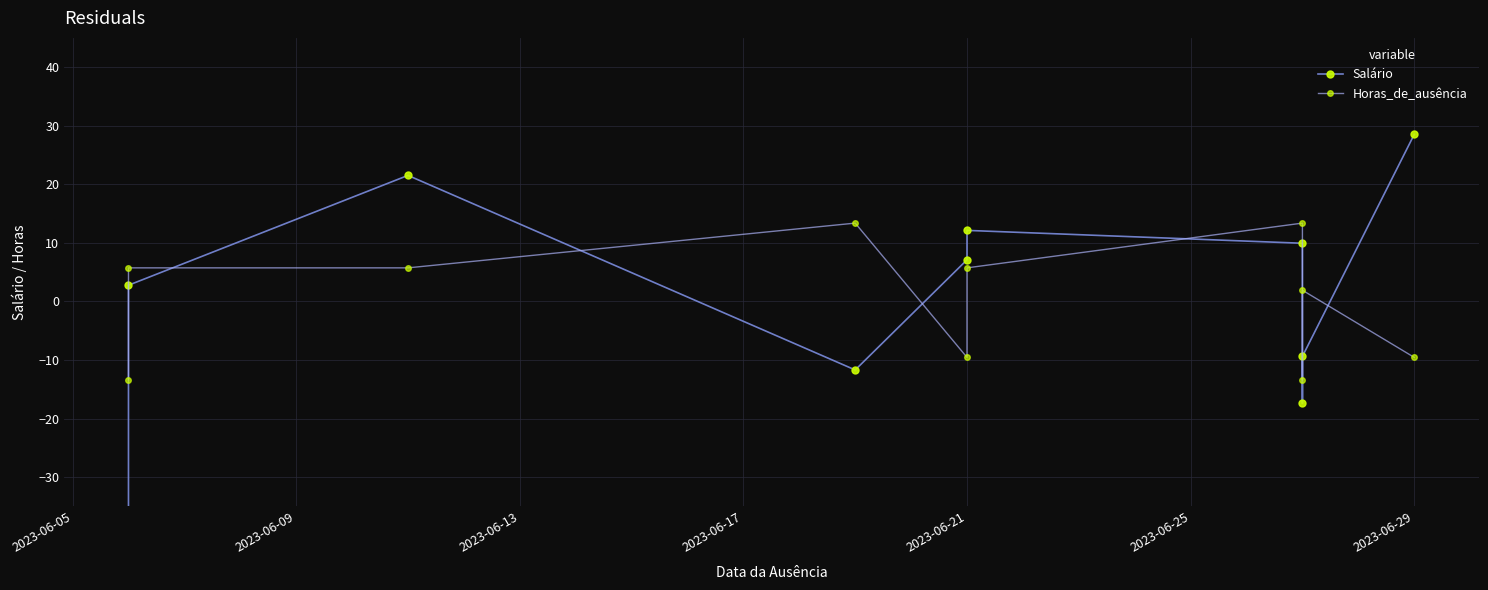

The Salário series shows 16.4 at 2023-06-29. True or false?

False